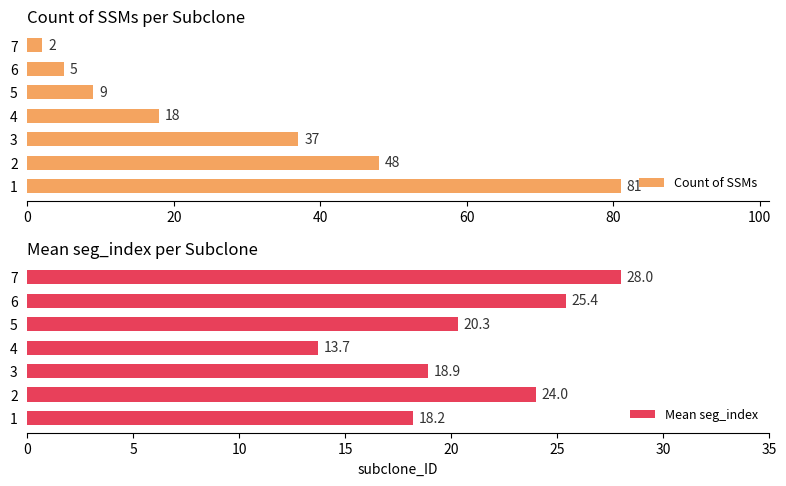

What is the average value of the Count of SSMs series?

29